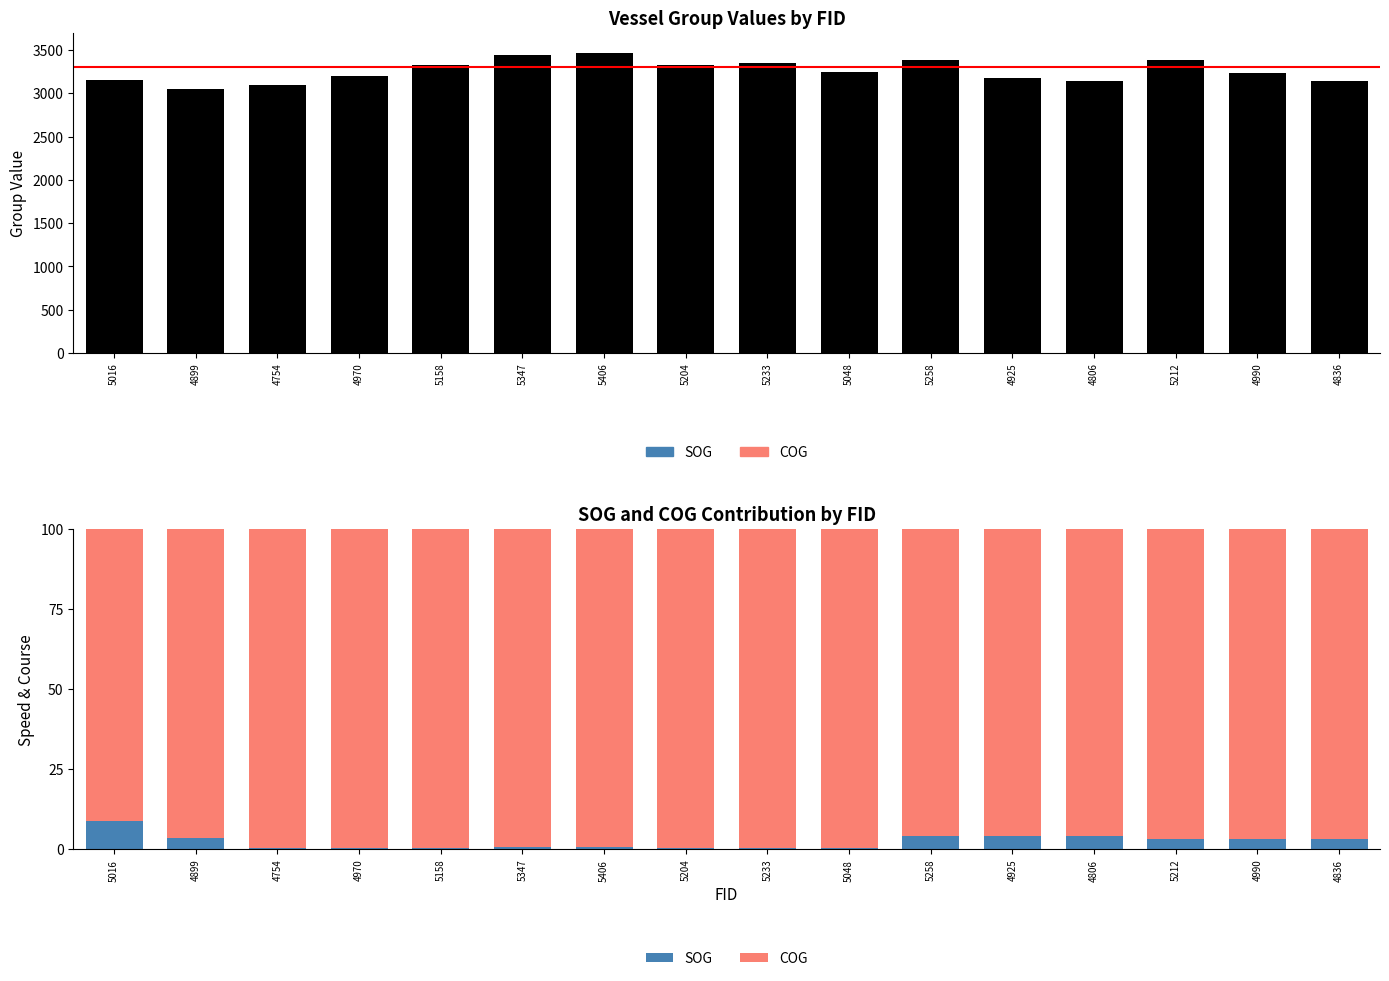

The COG series shows 91.3 at 5016. True or false?

True